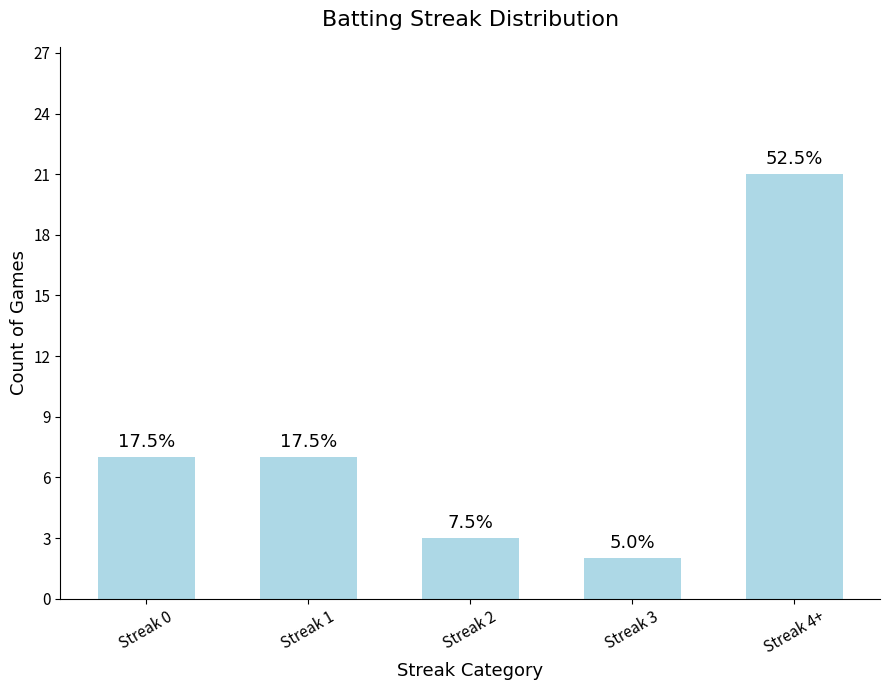

What is the change in value from Streak 2 to Streak 4+?

+18